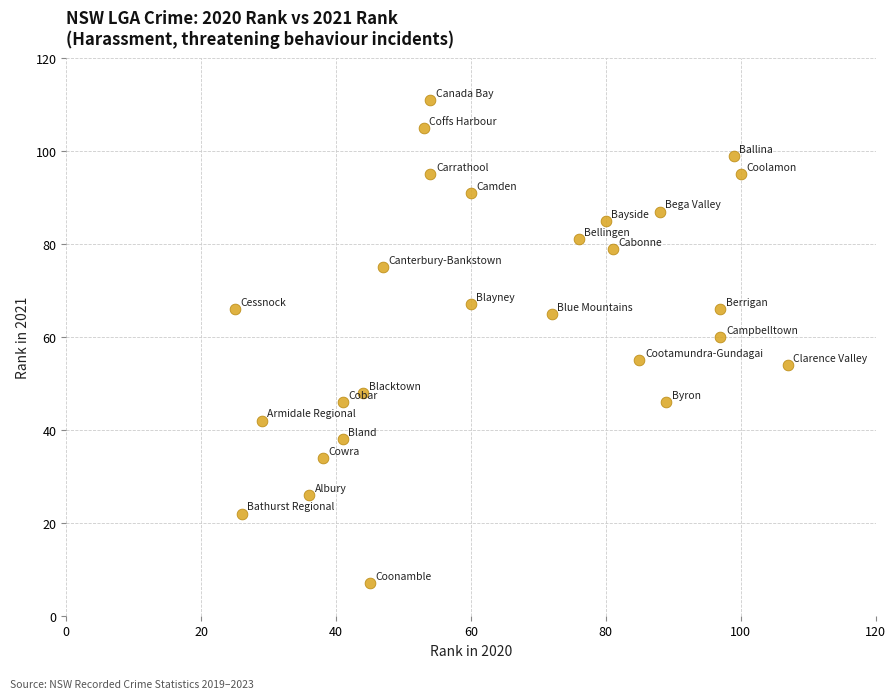

List the coordinates of all points as (X, Y) pairs, reading left to right.

(25, 66)  (26, 22)  (29, 42)  (36, 26)  (38, 34)  (41, 38)  (41, 46)  (44, 48)  (45, 7)  (47, 75)  (53, 105)  (54, 111)  (54, 95)  (60, 67)  (60, 91)  (72, 65)  (76, 81)  (80, 85)  (81, 79)  (85, 55)  (88, 87)  (89, 46)  (97, 66)  (97, 60)  (99, 99)  (100, 95)  (107, 54)